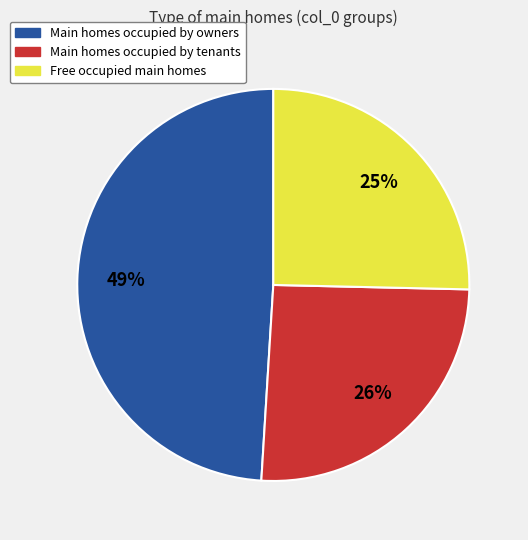

To the nearest percent, what is the difference between the largest and smallest slice percentages?

24%